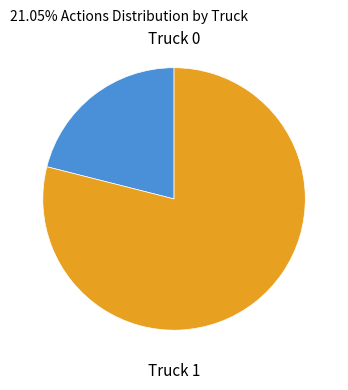

Which category has the smallest portion of the pie?

Truck 0